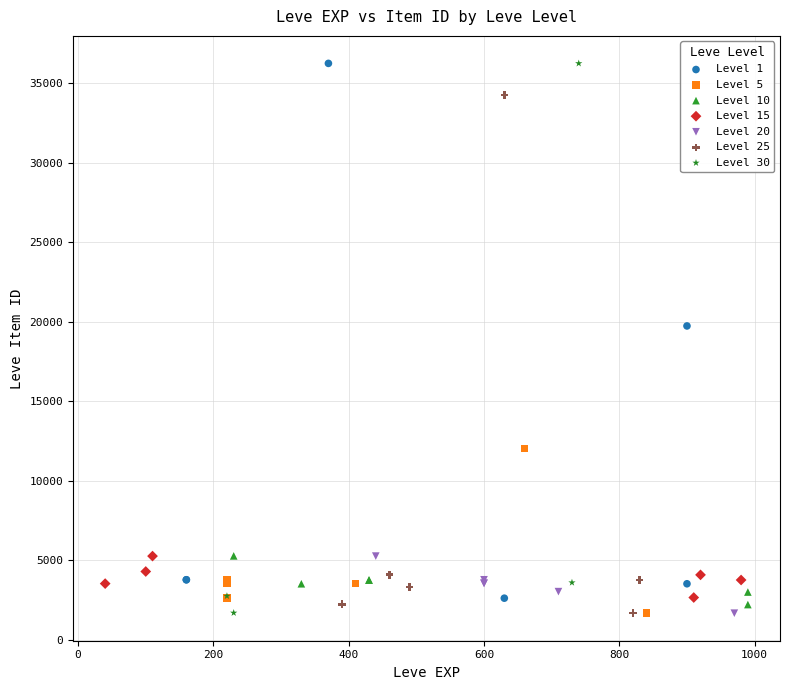

What are all the series names shown in the legend?

Level 1, Level 5, Level 10, Level 15, Level 20, Level 25, Level 30